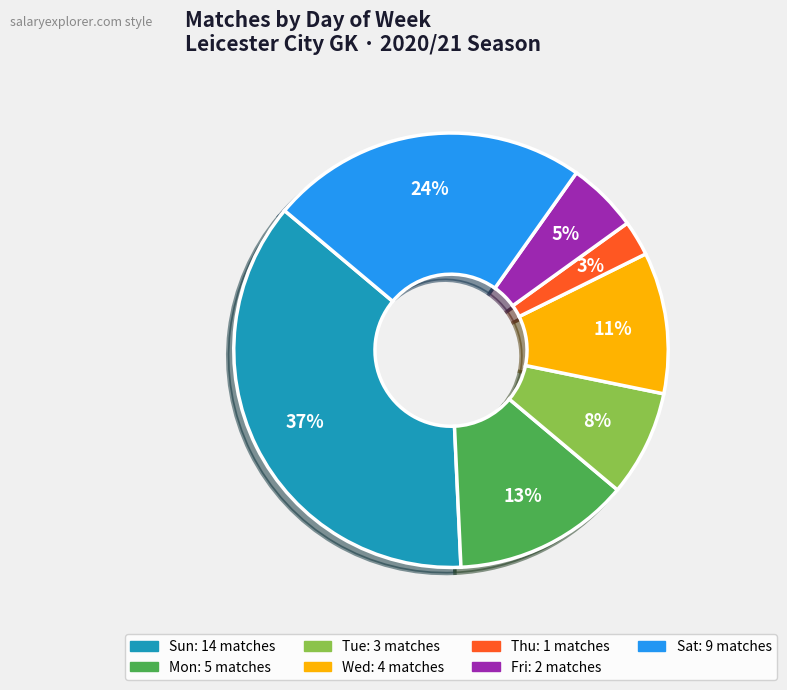

Is there a majority slice in this chart?

No